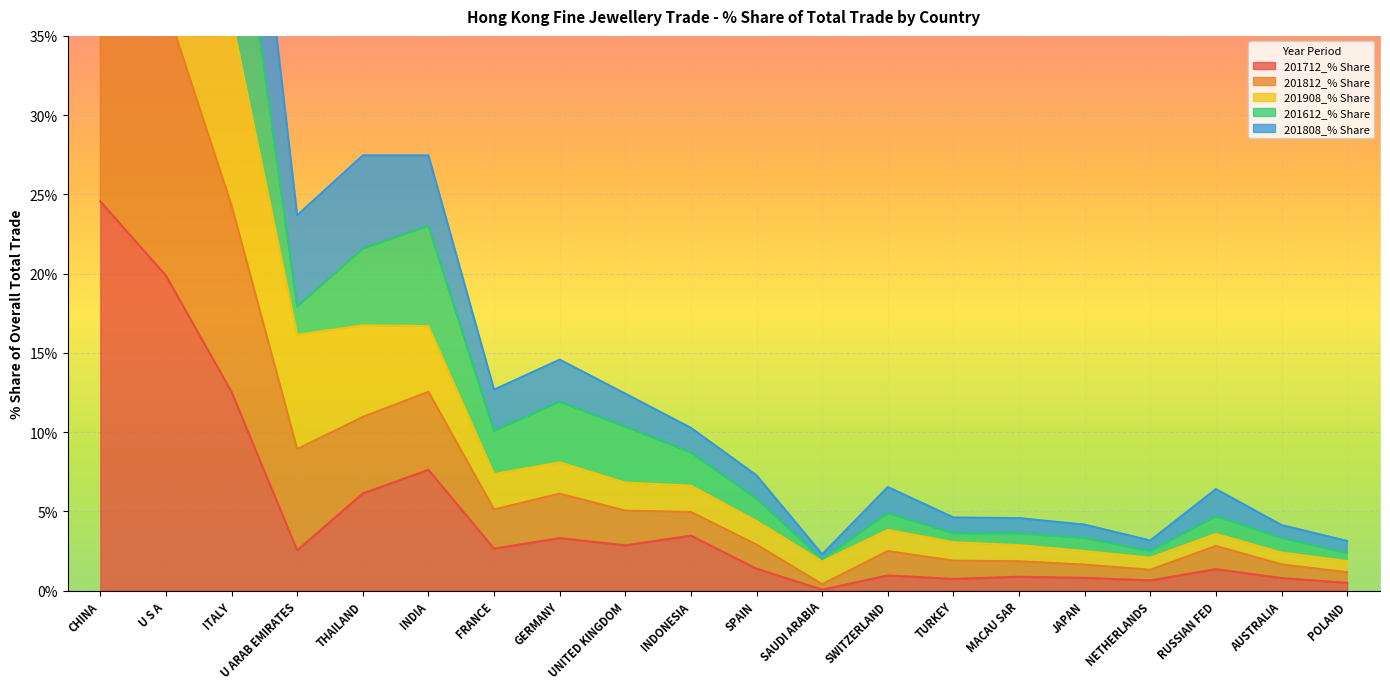

What is the highest value of the 201712_% Share series?

24.6